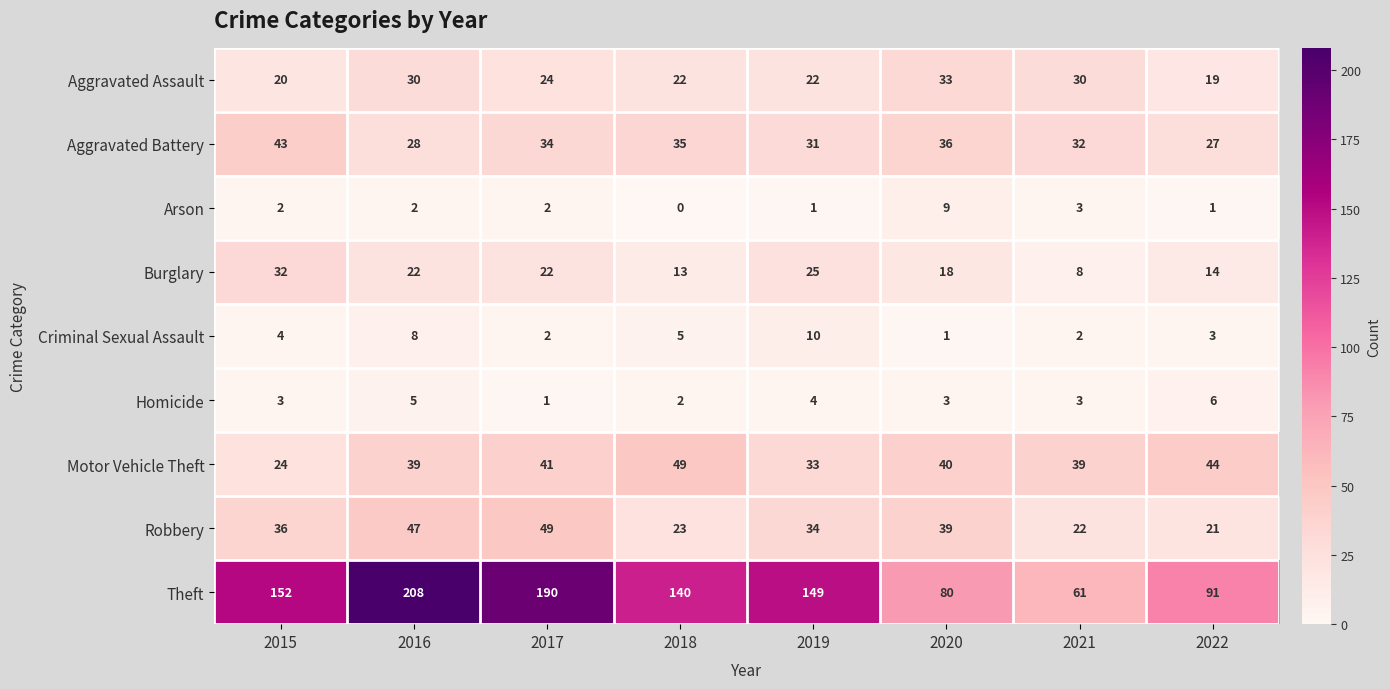

At how many categories does at least one series exceed 143?

4